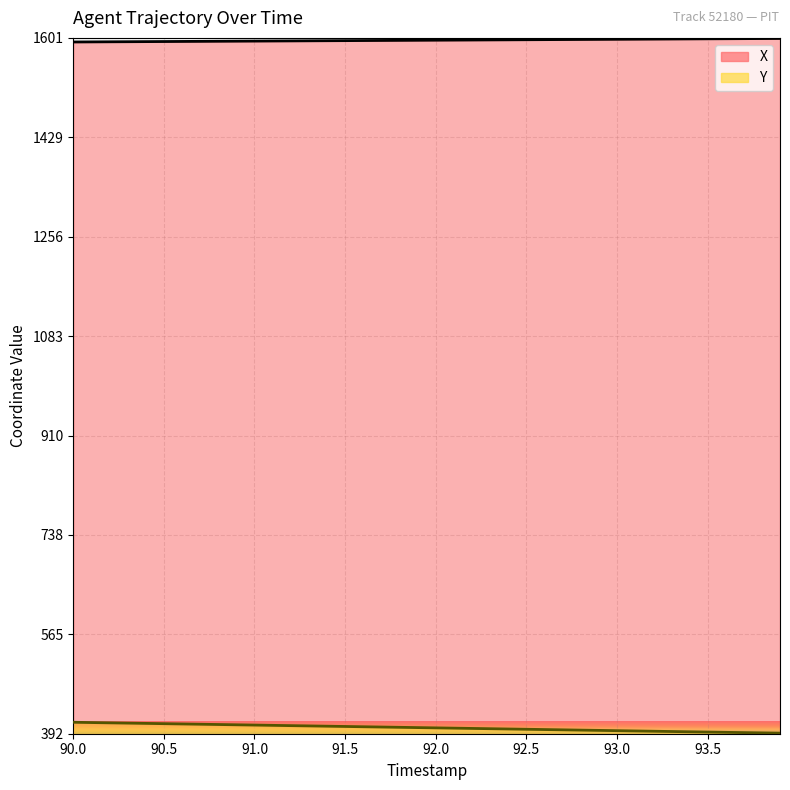

True or false: Y and X intersect in this chart.

False